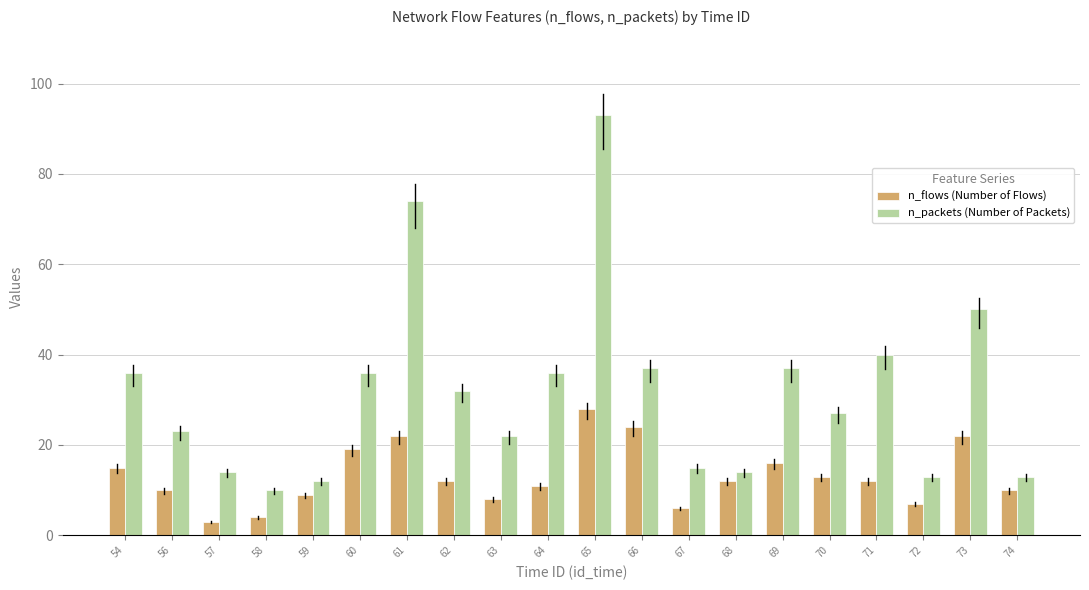

Reading right to left, list all the values displayed in this chart.

n_flows (Number of Flows): 74=10	73=22	72=7	71=12	70=13	69=16	68=12	67=6	66=24	65=28	64=11	63=8	62=12	61=22	60=19	59=9	58=4	57=3	56=10	54=15
n_packets (Number of Packets): 74=13	73=50	72=13	71=40	70=27	69=37	68=14	67=15	66=37	65=93	64=36	63=22	62=32	61=74	60=36	59=12	58=10	57=14	56=23	54=36